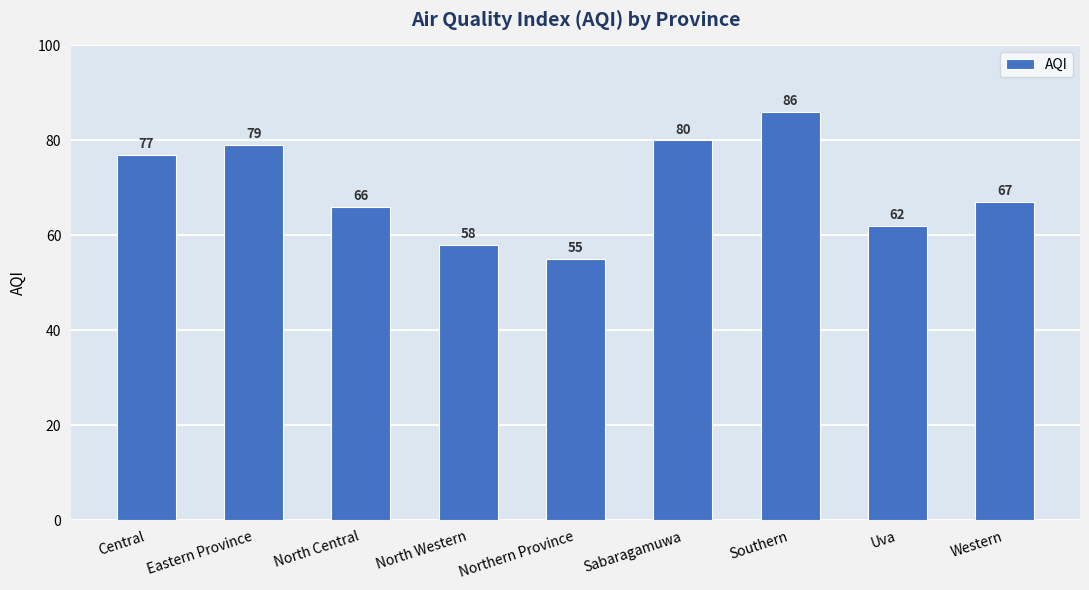

Does the chart contain any negative values?

No